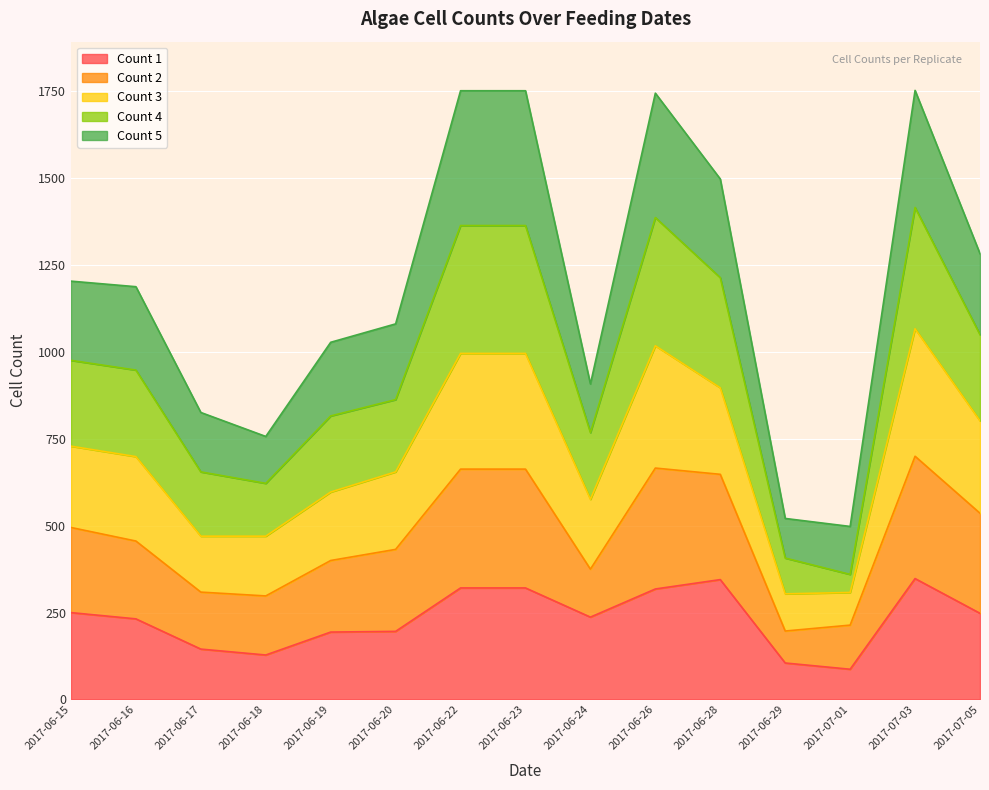

What is the total value across all series at 2017-06-26?

1745